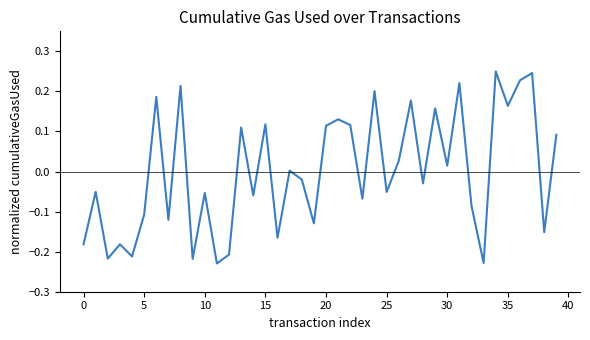

How many interior local valleys (lower than both neighbors) does the data have?

15